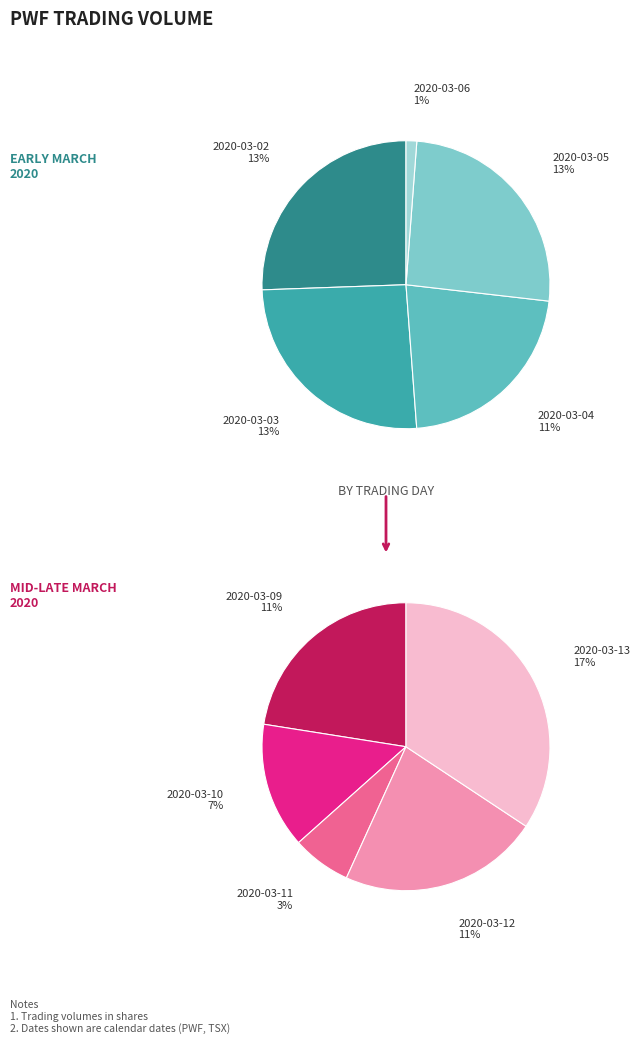

Rank the categories by value from lowest to highest.

2020-03-06, 2020-03-11, 2020-03-10, 2020-03-12, 2020-03-09, 2020-03-04, 2020-03-02, 2020-03-03, 2020-03-05, 2020-03-13